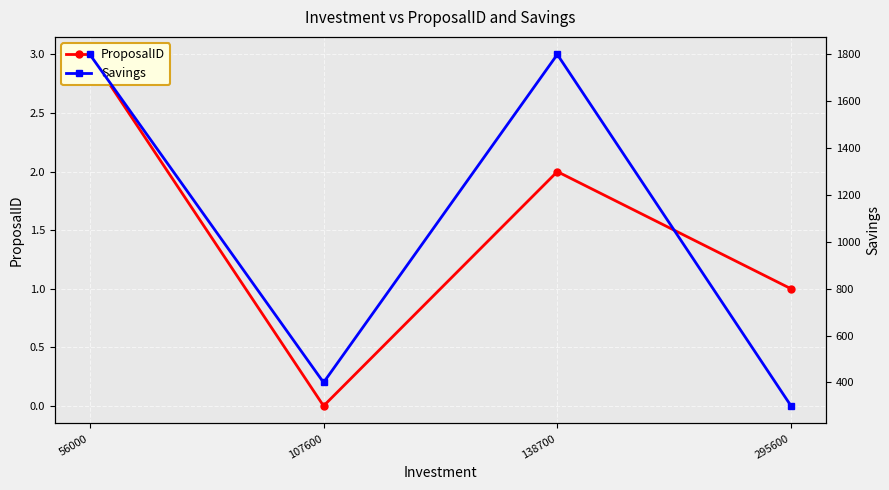

The Savings series shows 1800 at 56000. True or false?

True